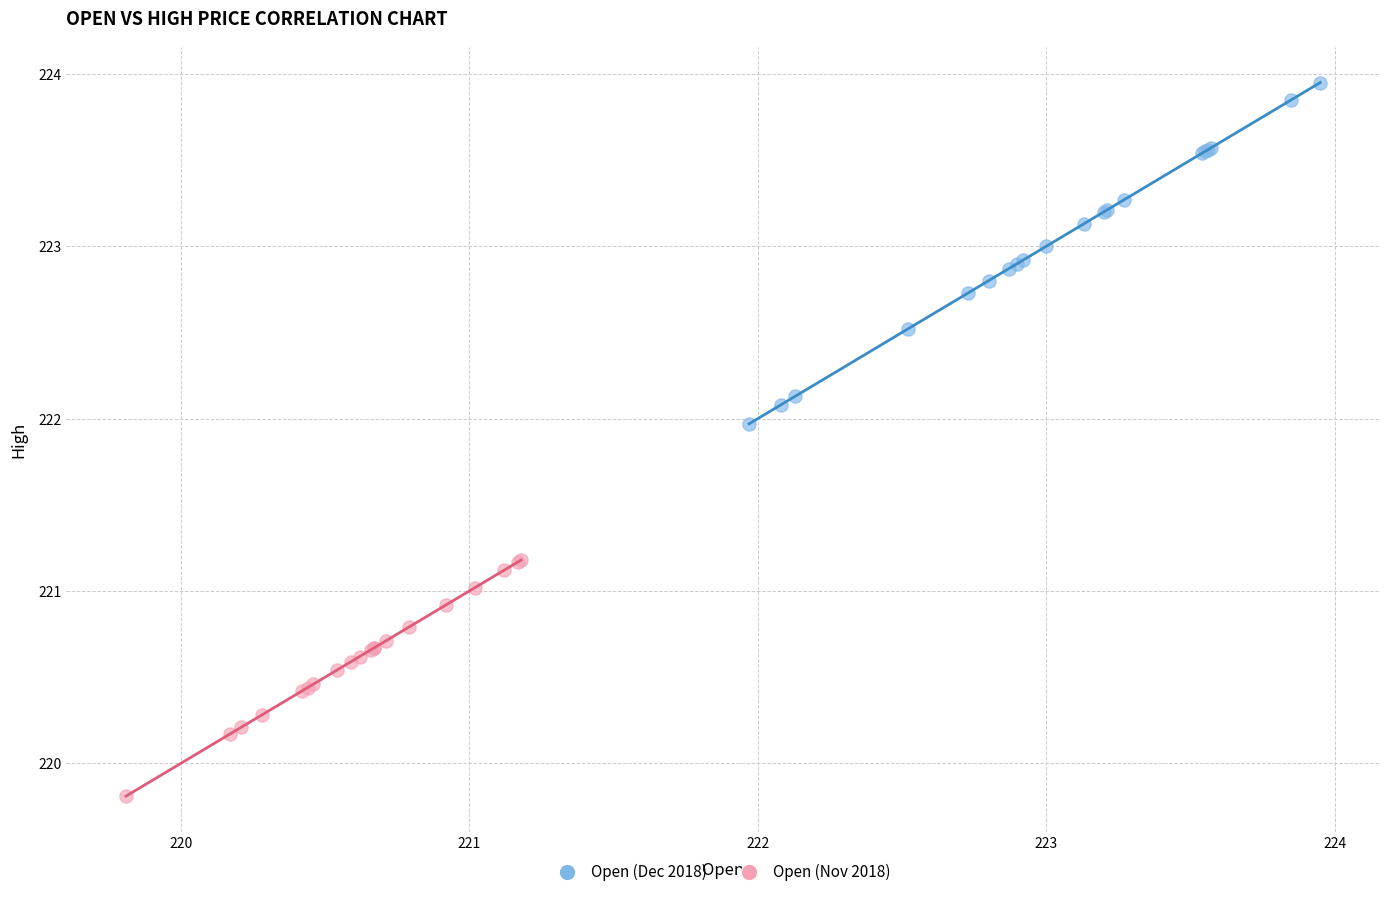

Which series contains the highest Y value?

Open (Dec 2018)